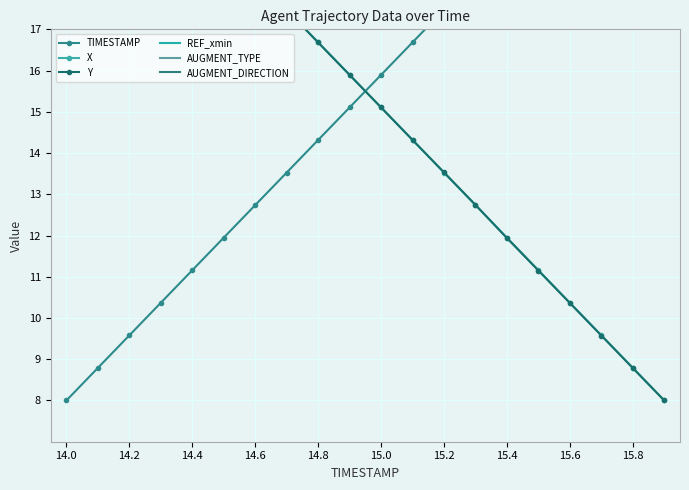

True or false: Y and AUGMENT_TYPE cross at least once.

False